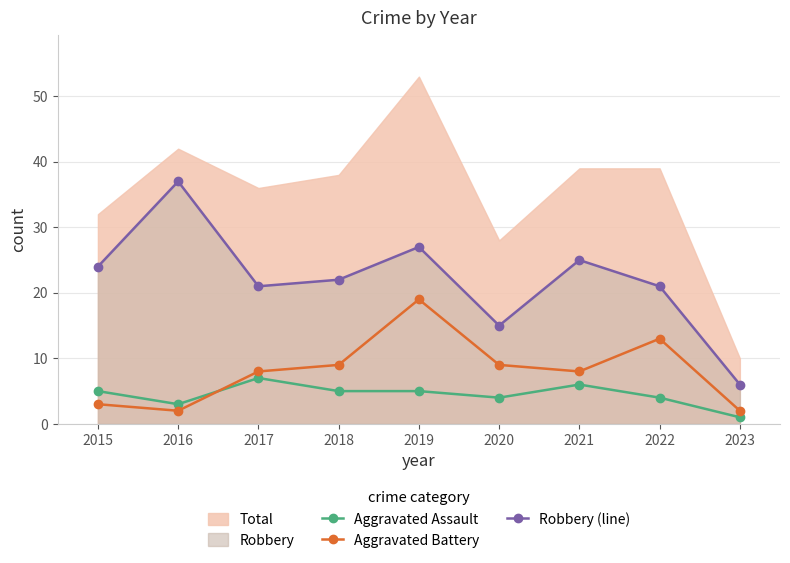

What value does the Aggravated Battery series have at 2021, to the nearest 5?

10